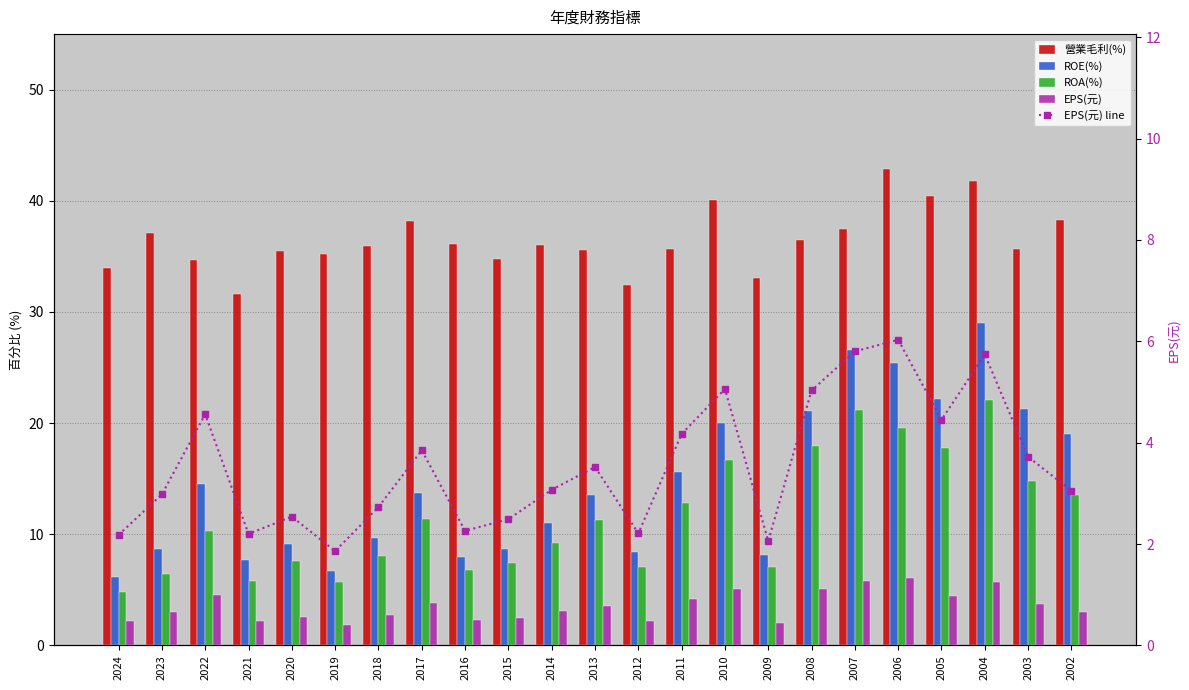

True or false: ROA(%) has a value of 30.3 at 2006.

False